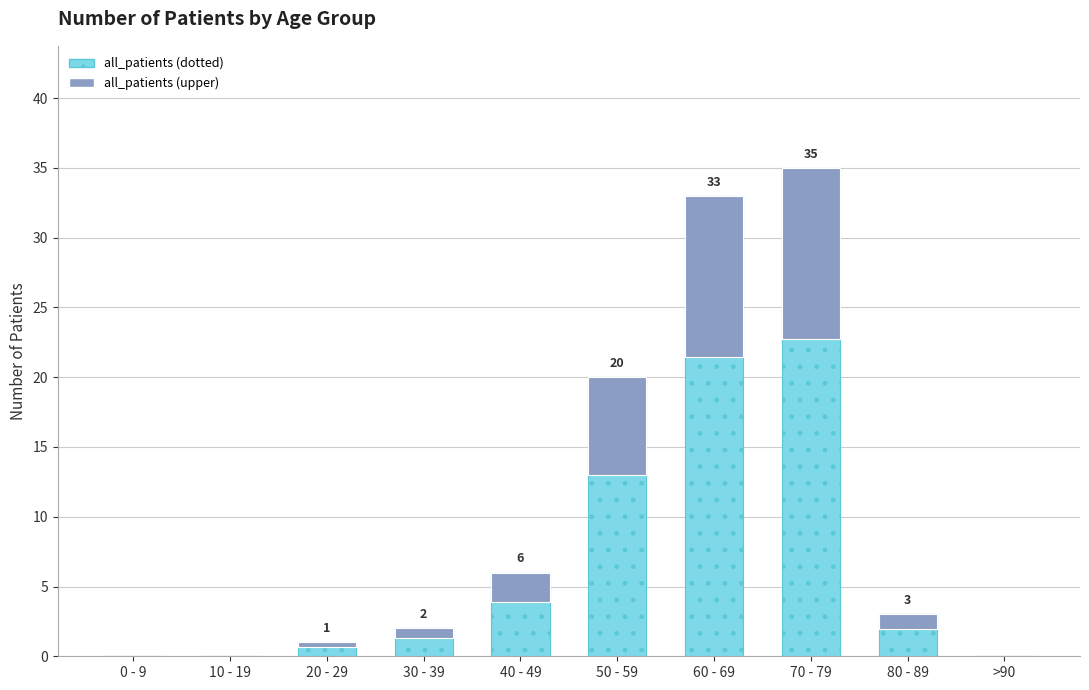

What is the label of the 9th bar from the right?

10 - 19